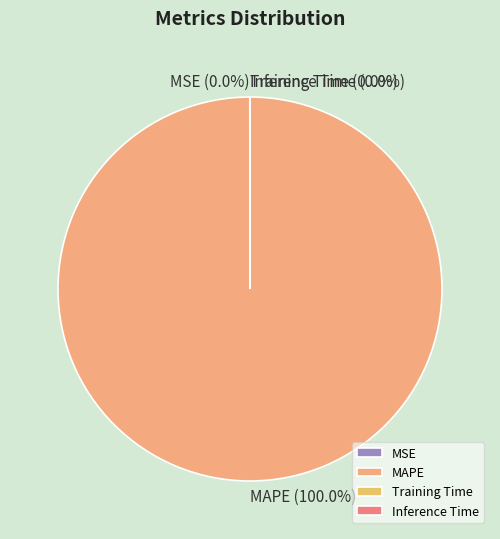

To the nearest percent, what is the difference between the largest and smallest slice percentages?

100%